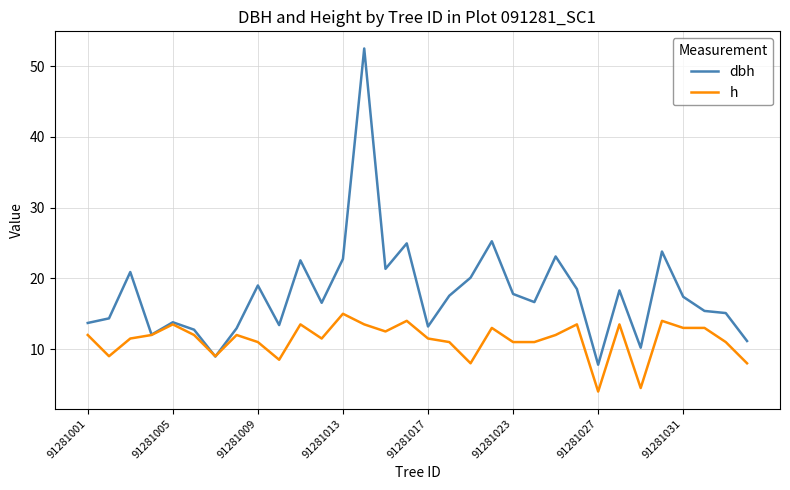

What is the highest value of the dbh series?

52.5